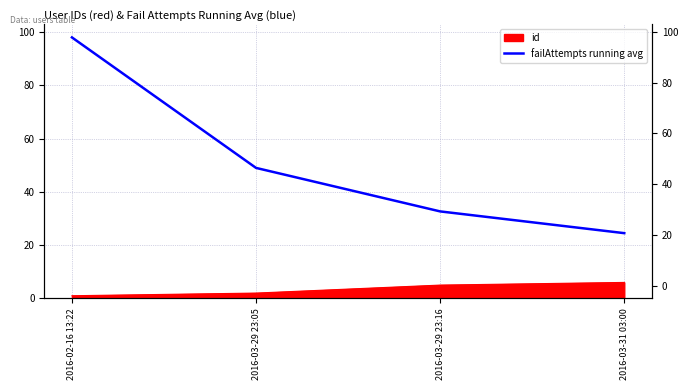

What is the average value?

51.0